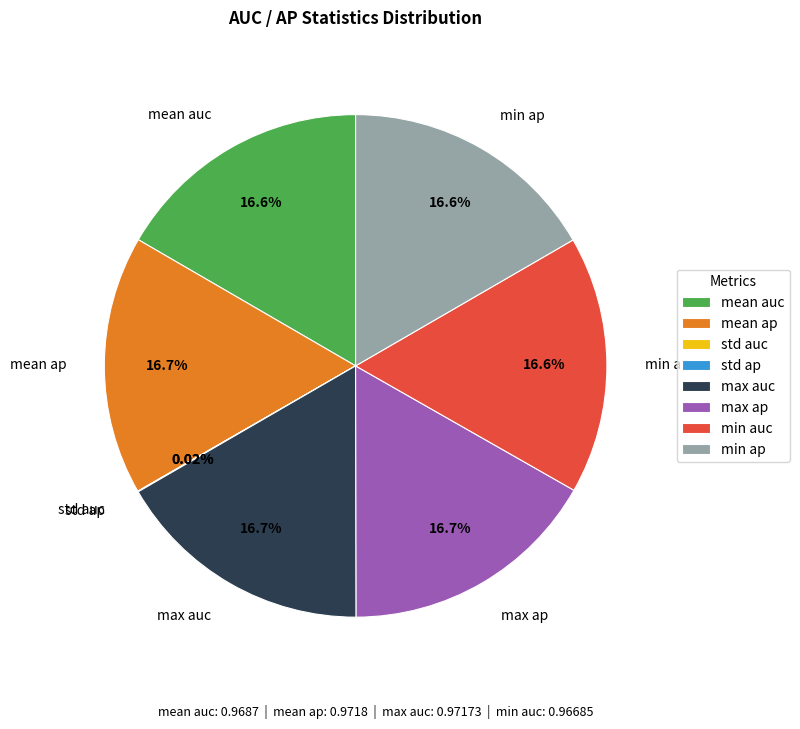

True or false: mean auc accounts for 8% of the total.

False